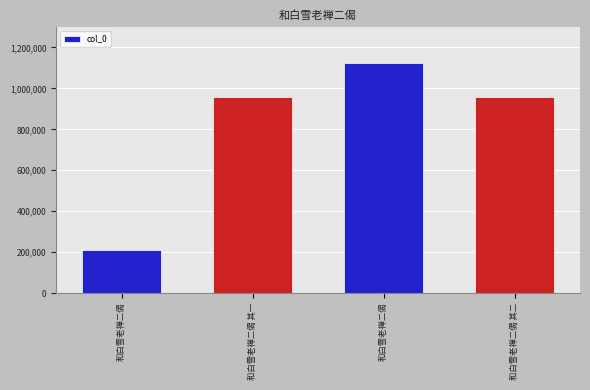

What is the label of the 1st bar from the right?

和白雪老禅二偈 其二